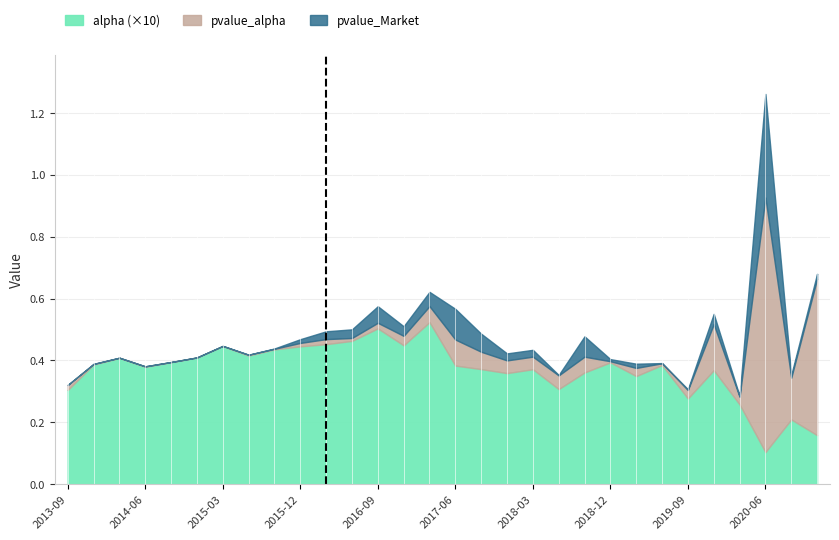

What are all the series names shown in the legend?

alpha (×10), pvalue_alpha, pvalue_Market